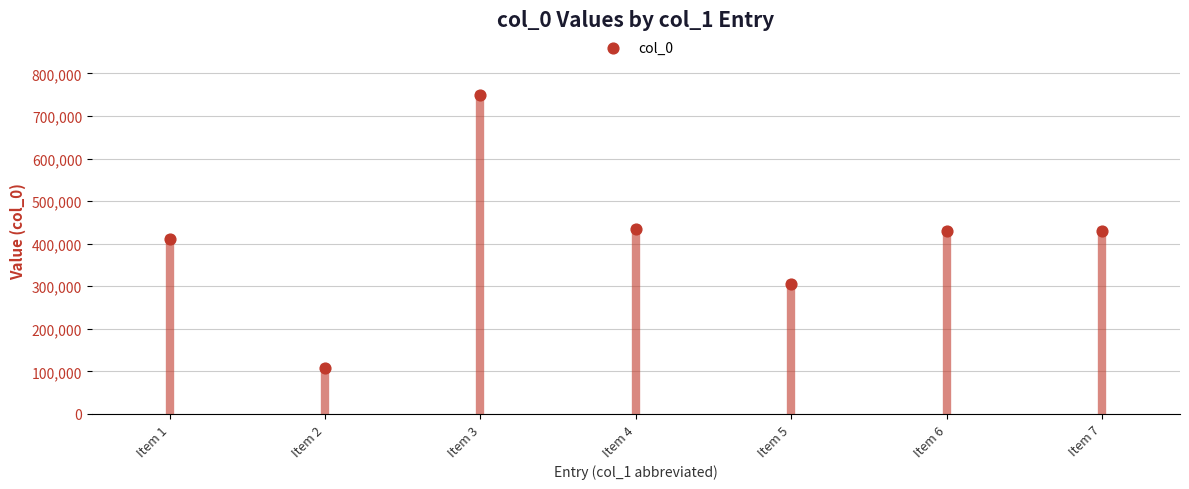

What is the range of Y values (max minus min)?

642178